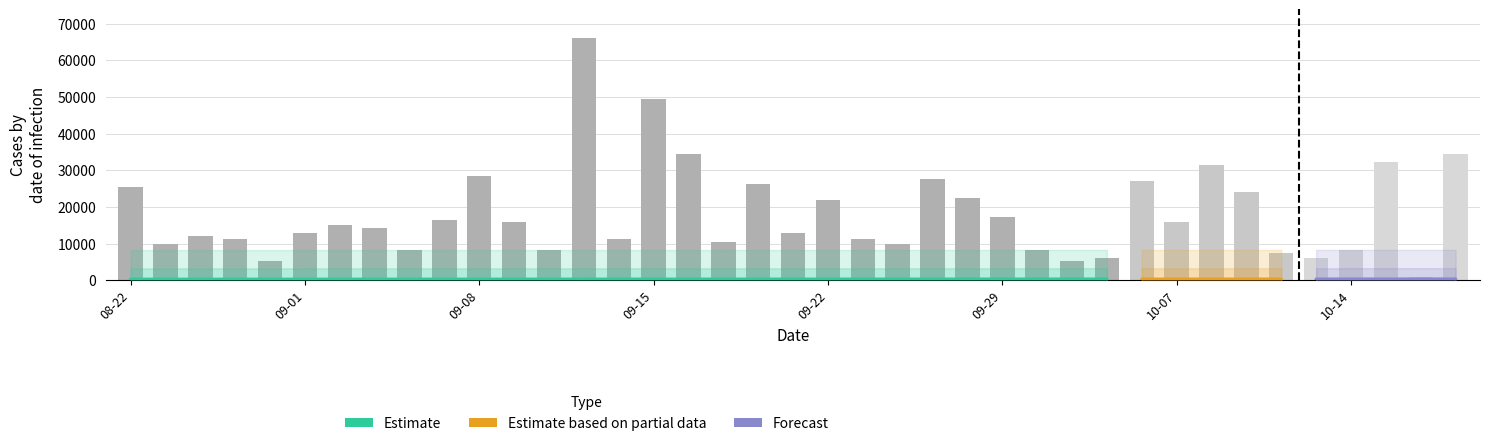

How many bars are there in total?

39